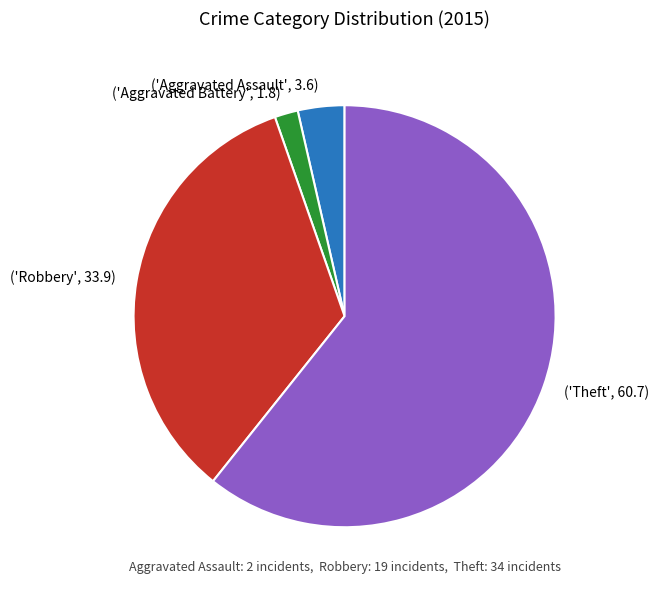

Rank the categories by value from lowest to highest.

('Aggravated Battery', 1.8), ('Aggravated Assault', 3.6), ('Robbery', 33.9), ('Theft', 60.7)